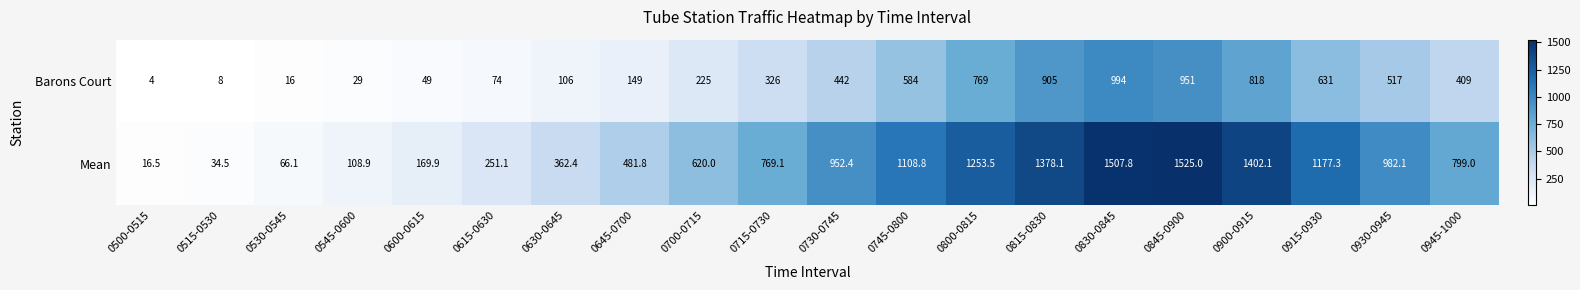

What is the average value of the Barons Court series?

400.3